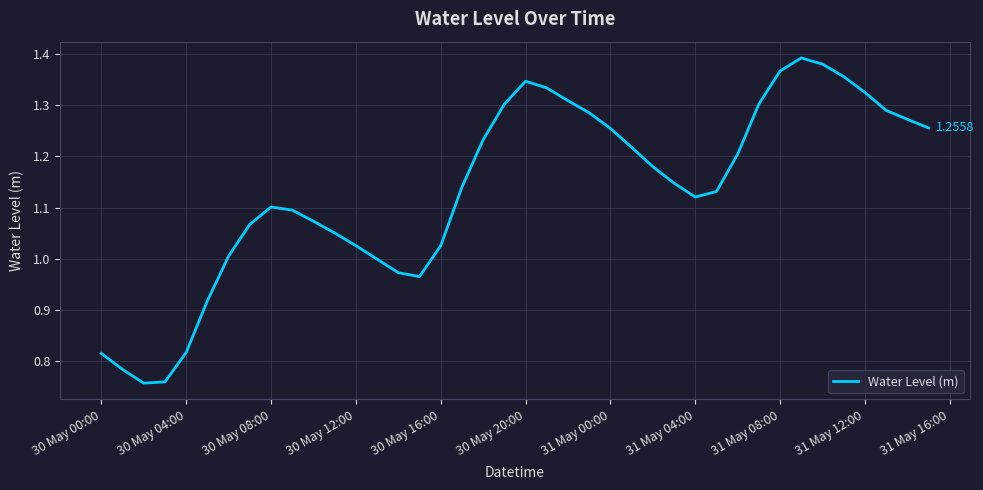

What is the difference between the maximum and minimum values?

0.6